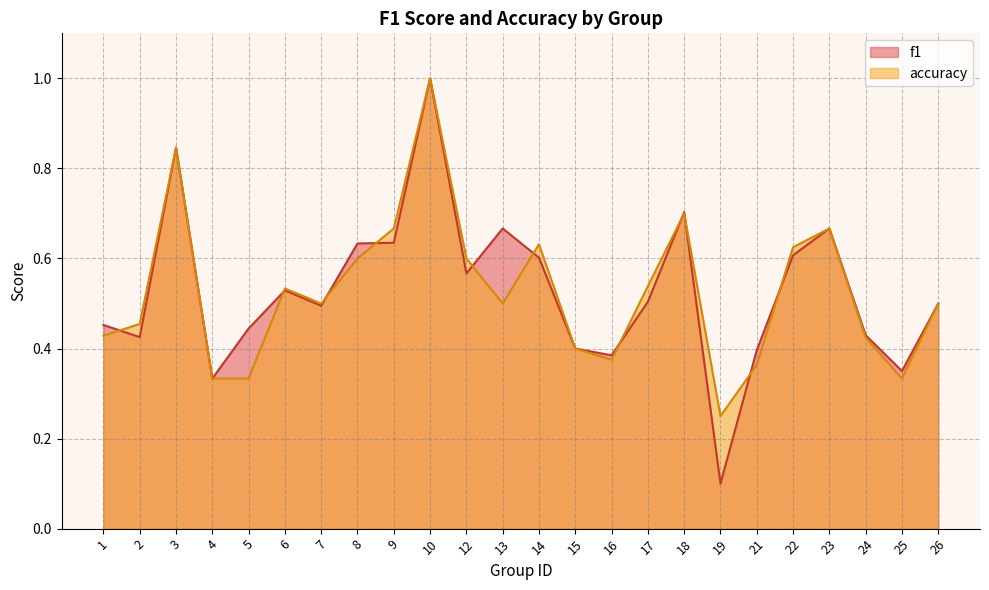

Reading left to right, extract all data points from this chart.

f1: 0.5	0.4	0.8	0.3	0.4	0.5	0.5	0.6	0.6	1.0	0.6	0.7	0.6	0.4	0.4	0.5	0.7	0.1	0.4	0.6	0.7	0.4	0.4	0.5
accuracy: 0.4	0.5	0.8	0.3	0.3	0.5	0.5	0.6	0.7	1.0	0.6	0.5	0.6	0.4	0.4	0.5	0.7	0.2	0.4	0.6	0.7	0.4	0.3	0.5